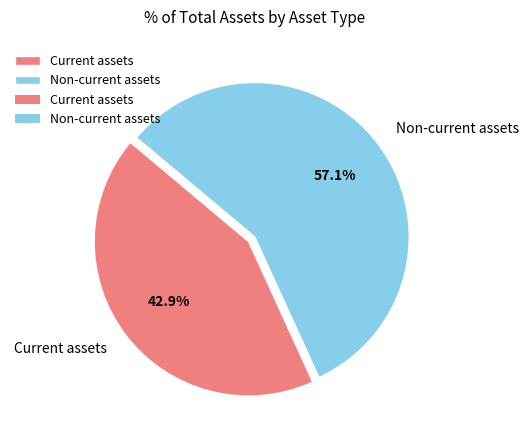

Which slice is the largest?

Non-current assets